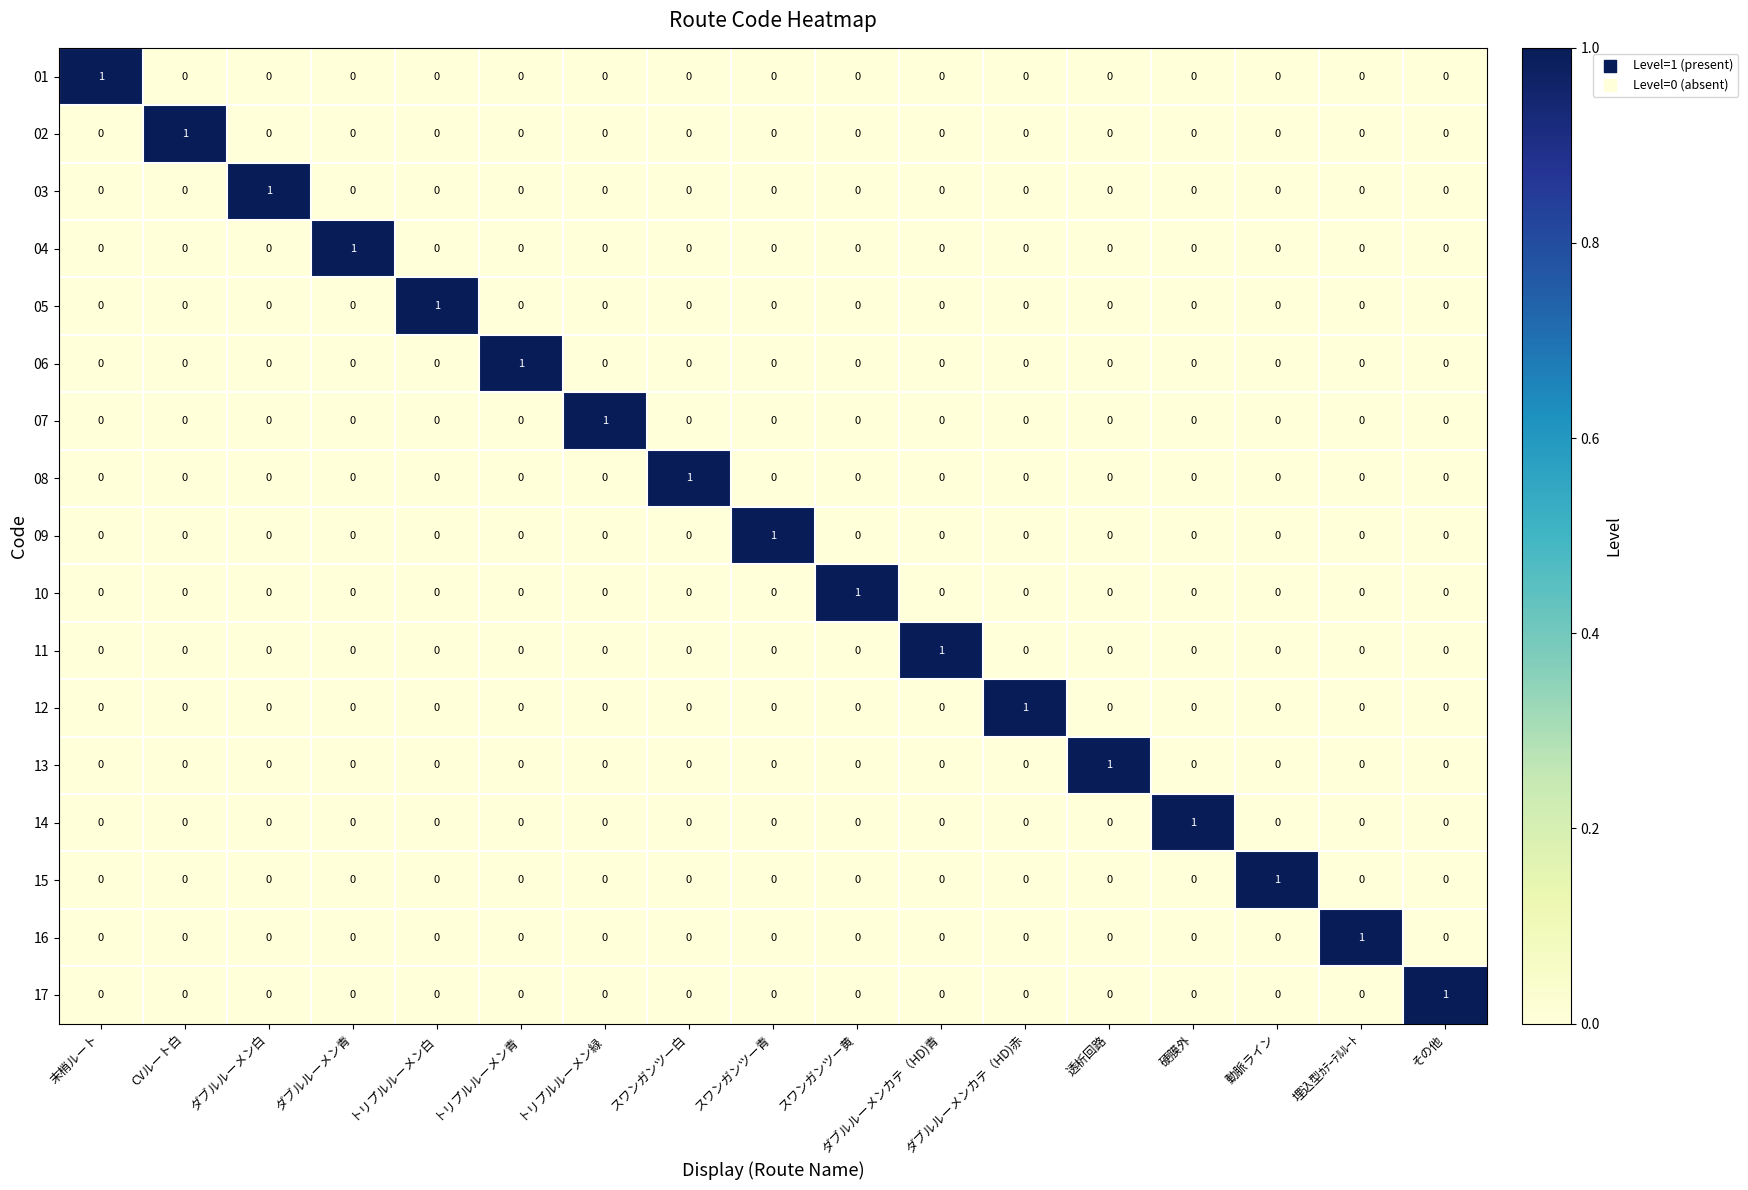

Is it true that 15 equals 0 at ダブルルーメン青?

True